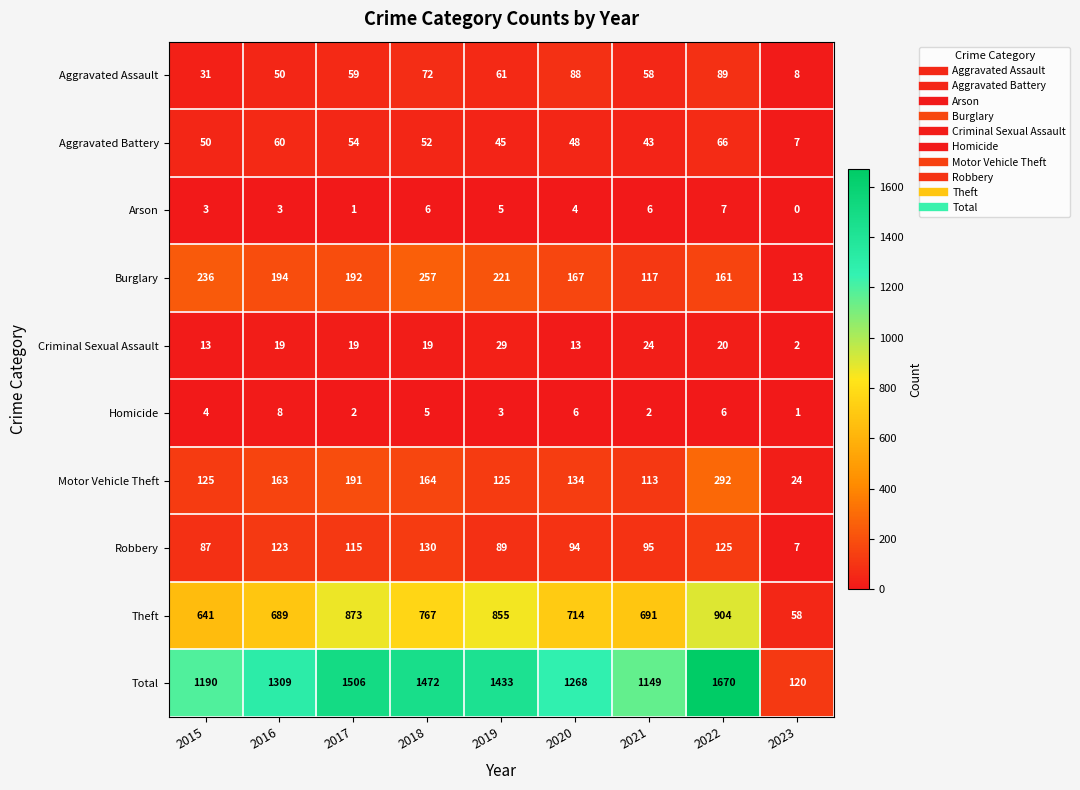

Where does the Burglary series first go above 192?

2015